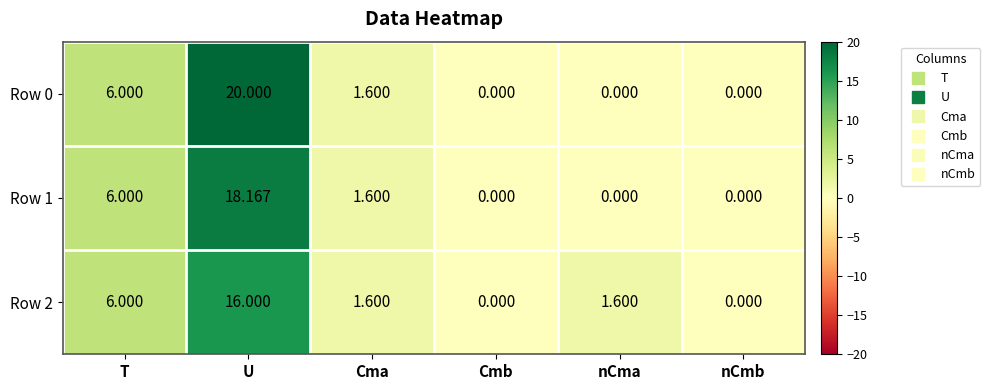

What is the spread (max minus min) of values at nCma?

1.6